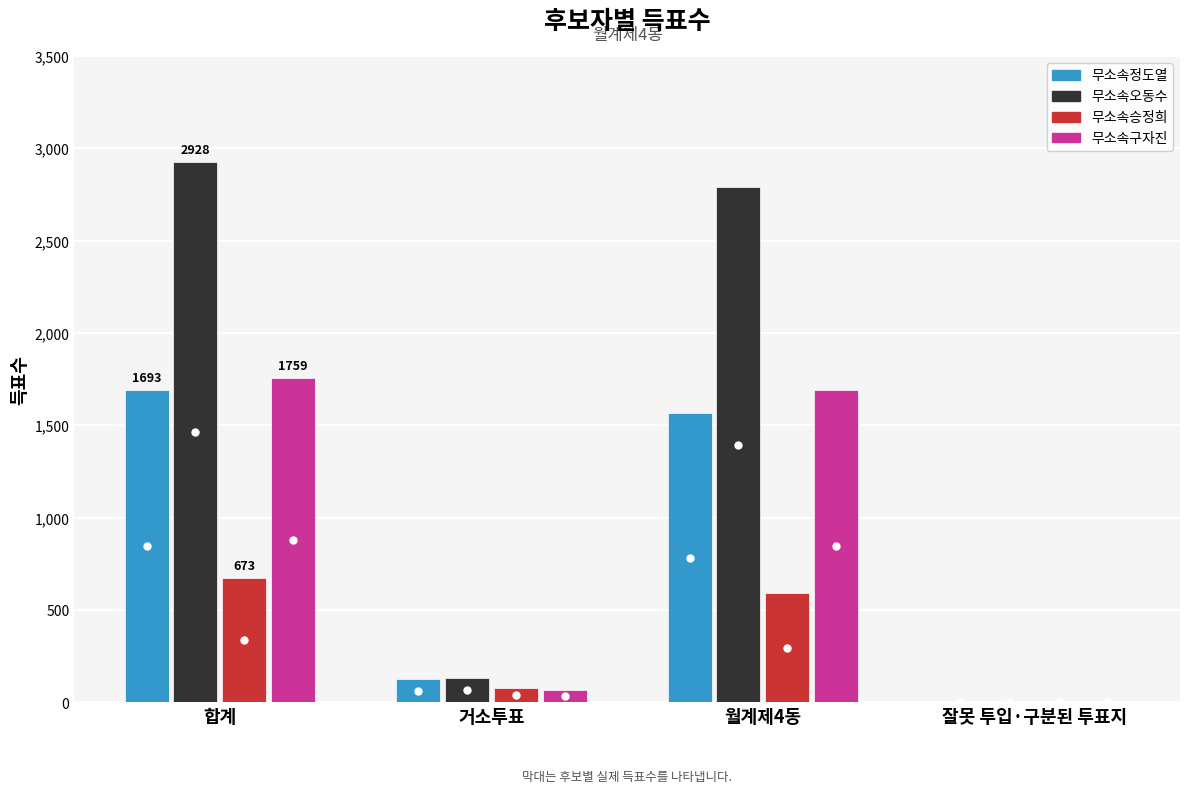

Read the 무소속승정희 value at 거소투표, to the nearest 10.

80